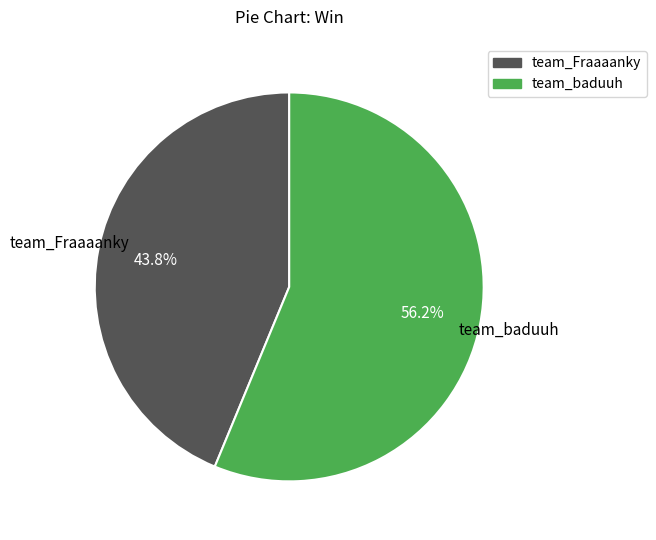

To the nearest percent, what percentage of the pie is team_Fraaaanky?

44%